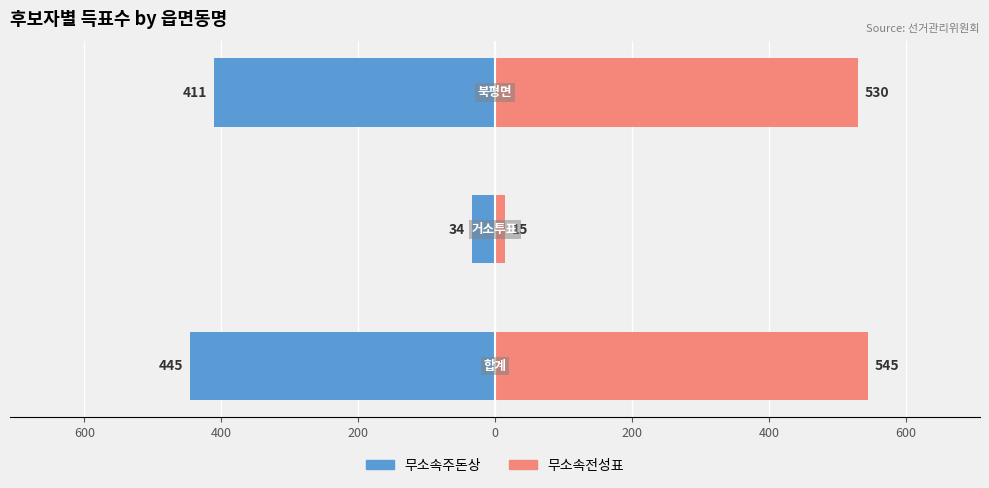

Reading right to left, transcribe all the data shown in this chart.

무소속주돈상: -411	-34	-445
무소속전성표: 530	15	545